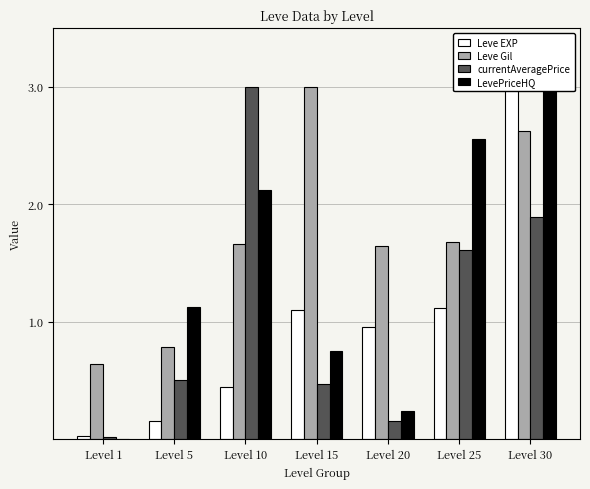

Is it true that LevePriceHQ equals 2.1 at Level 10?

True